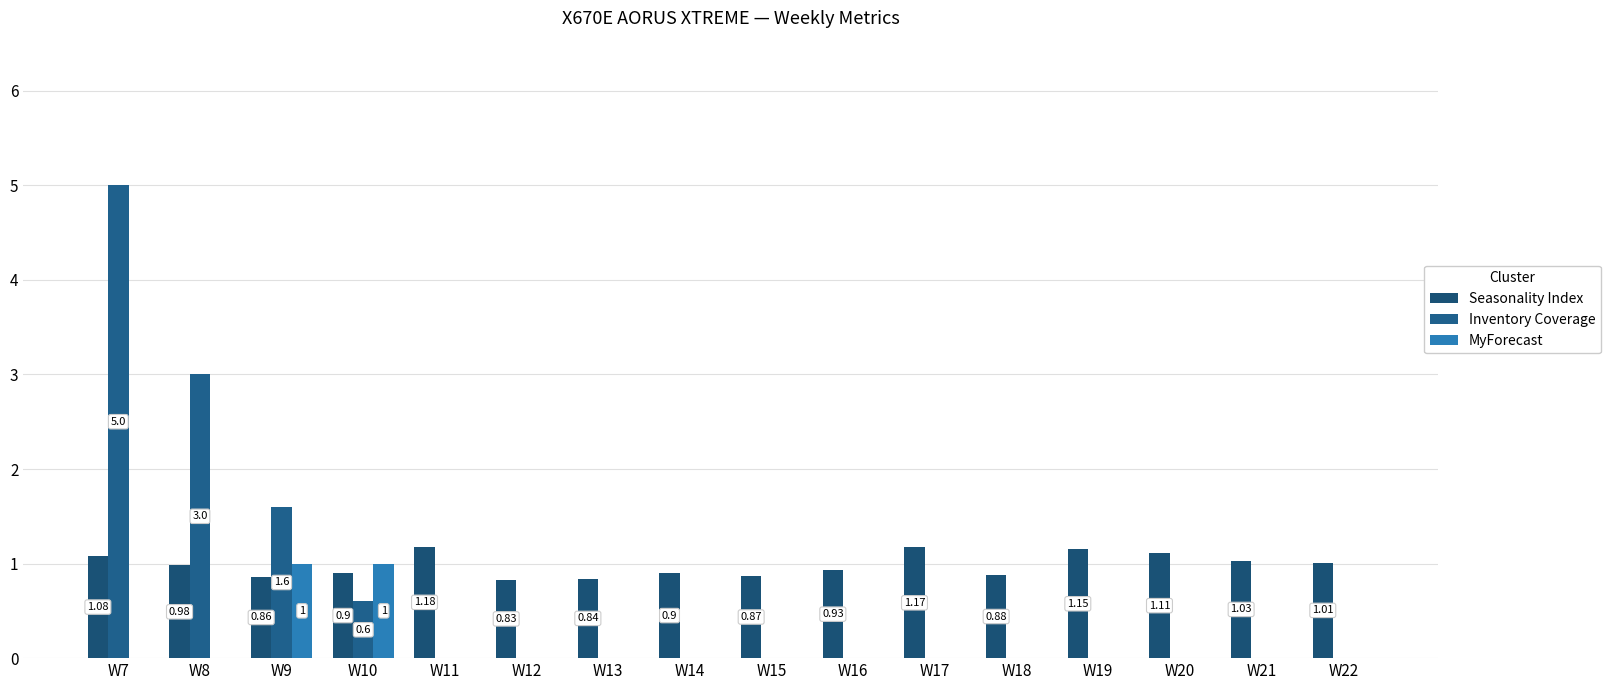

Are the bars grouped side by side (vs. stacked)?

Yes